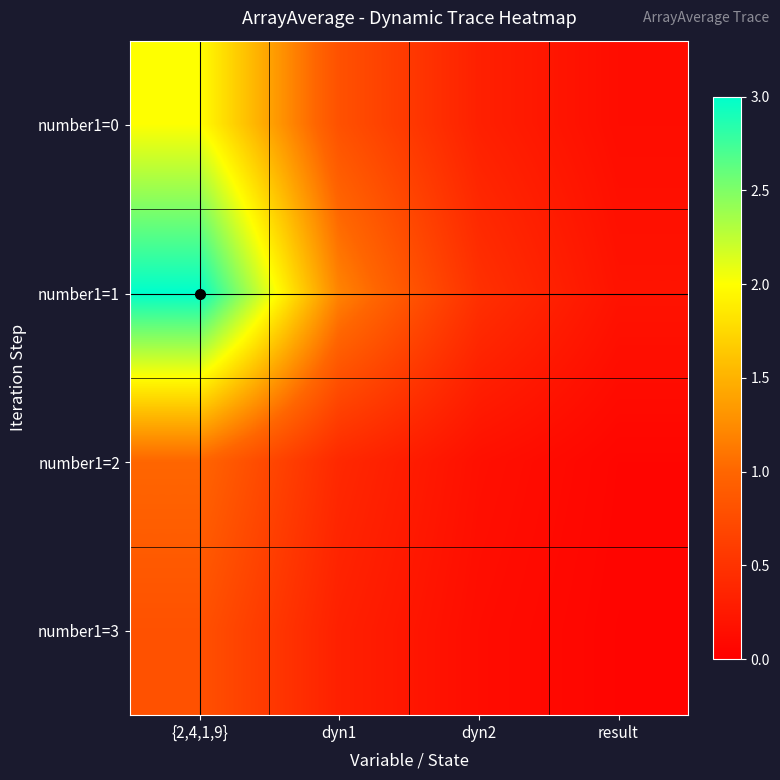

What is the total value across all series at dyn1?

2.7